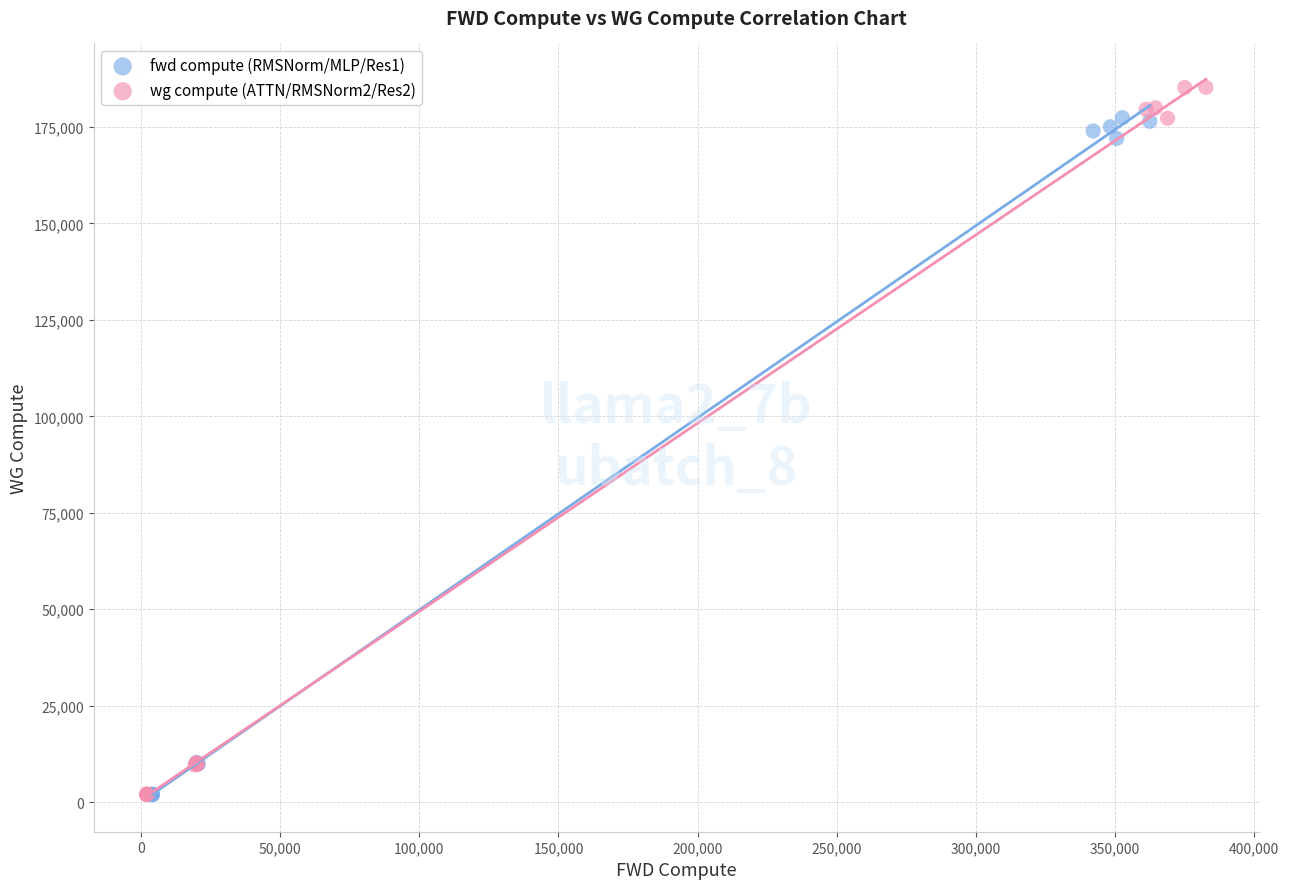

Which series contains the highest Y value?

wg compute (ATTN/RMSNorm2/Res2)